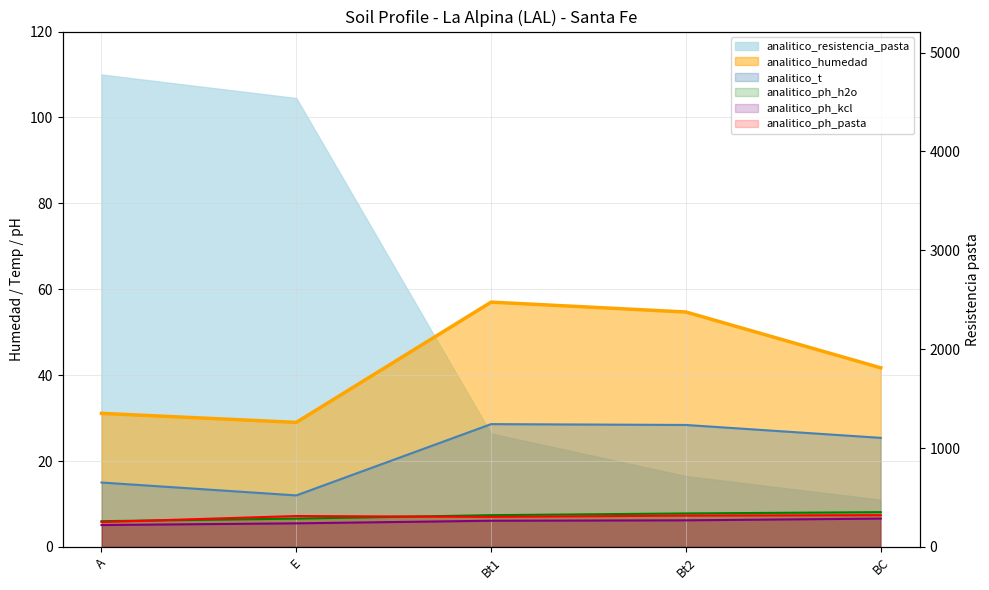

Does the chart display data point markers on the line(s)?

No